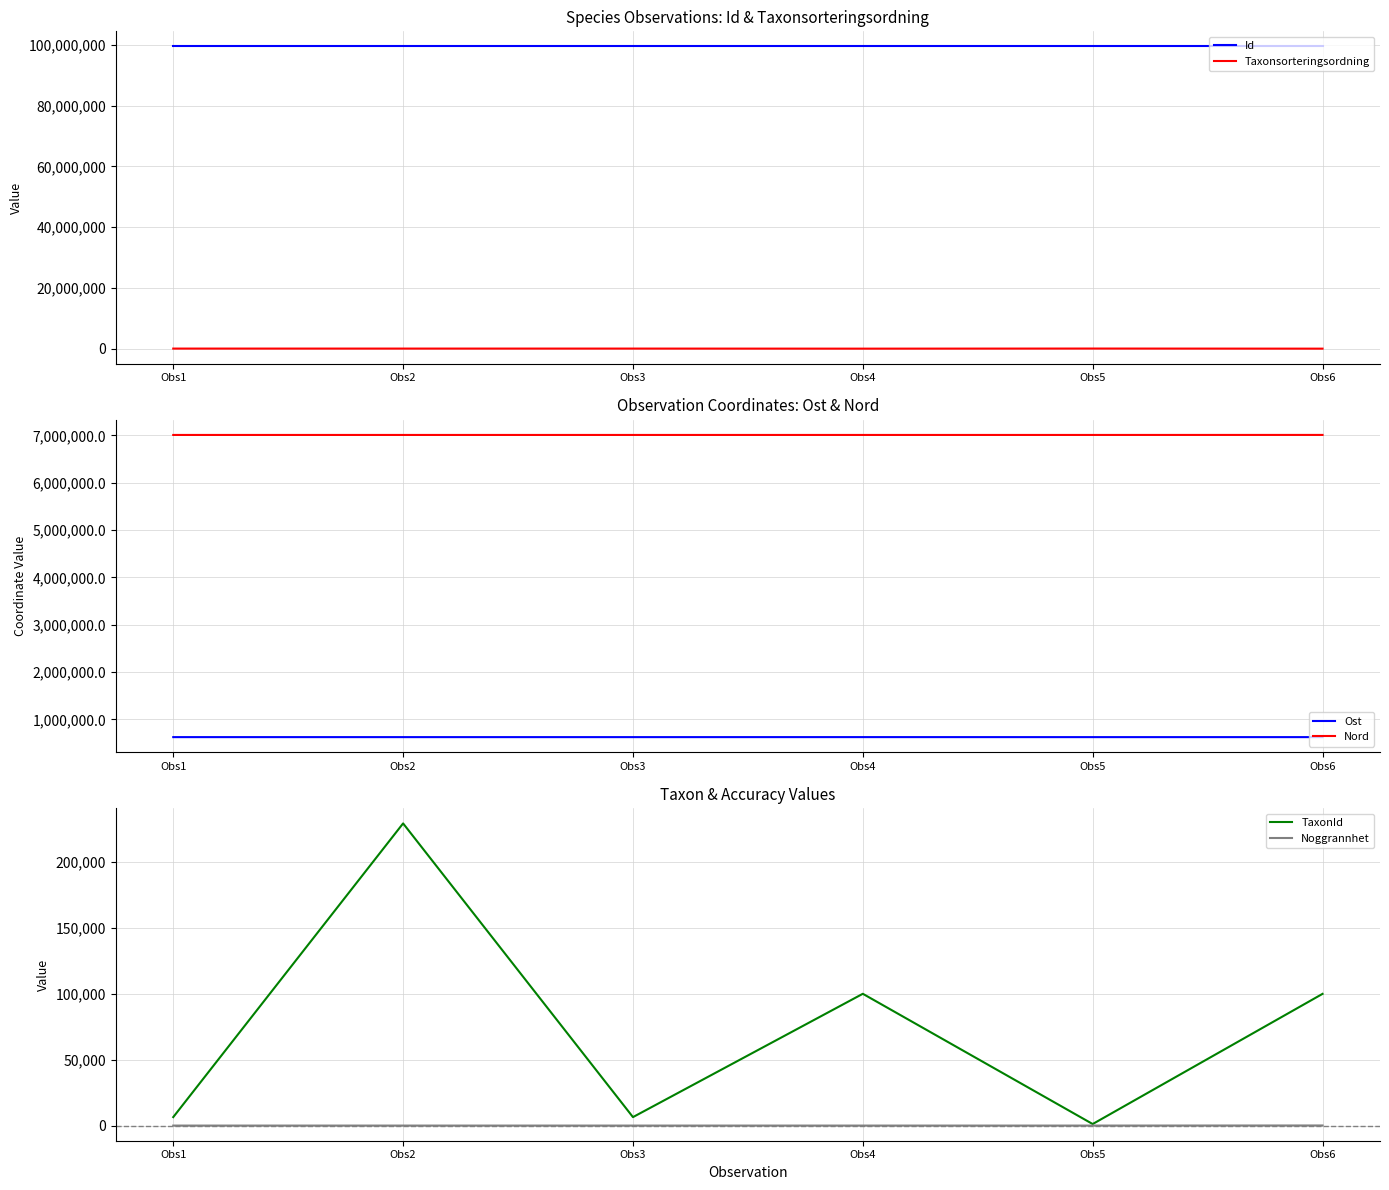

Which series has the largest total across all categories?

Id